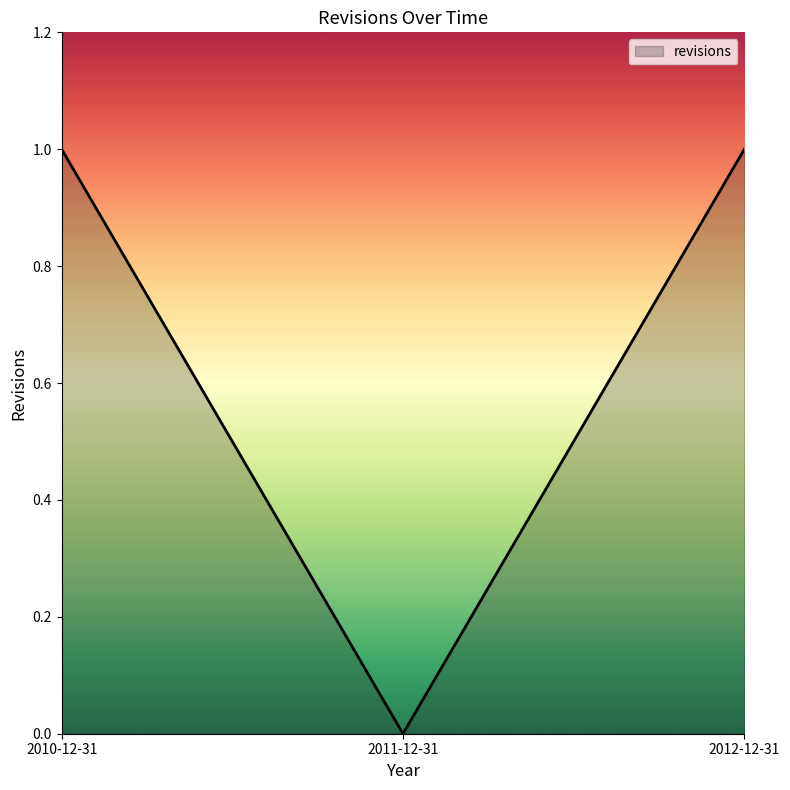

Which label corresponds to the smallest value in the chart?

2011-12-31